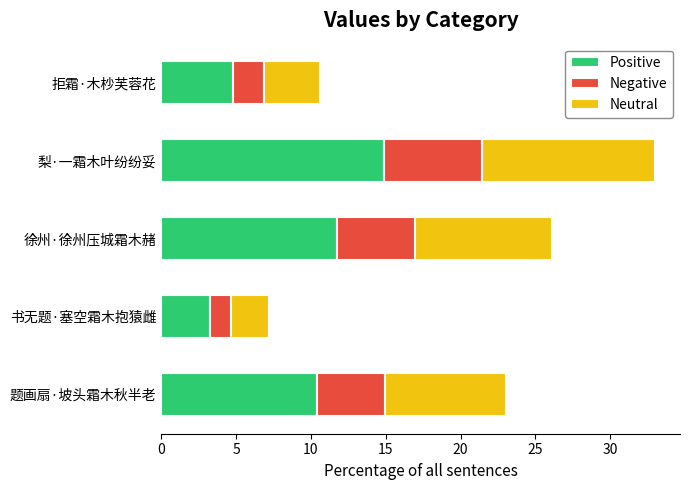

What is the minimum value for Positive?

3.2